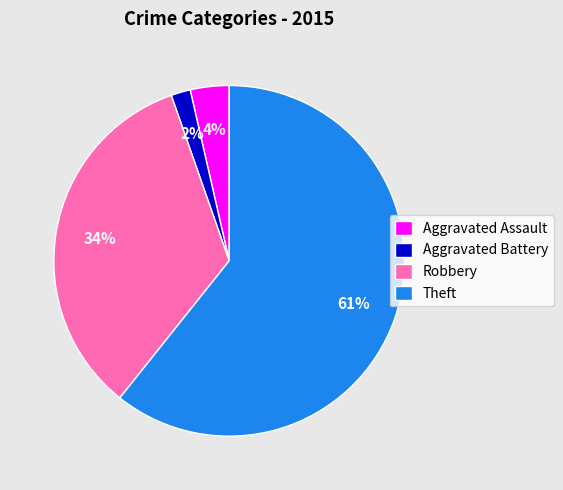

To the nearest percent, what is the difference between the Aggravated Battery and Robbery slice percentages?

32%